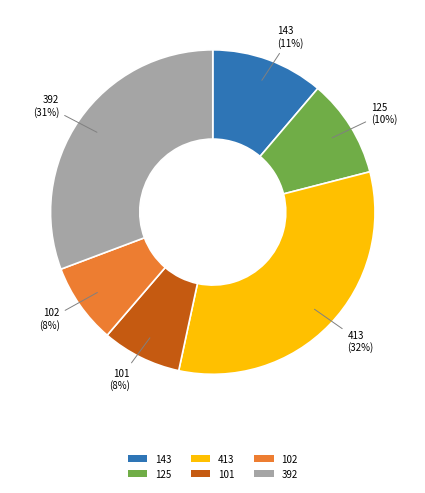

To the nearest percent, what is the combined percentage of 143 and 392?

42%